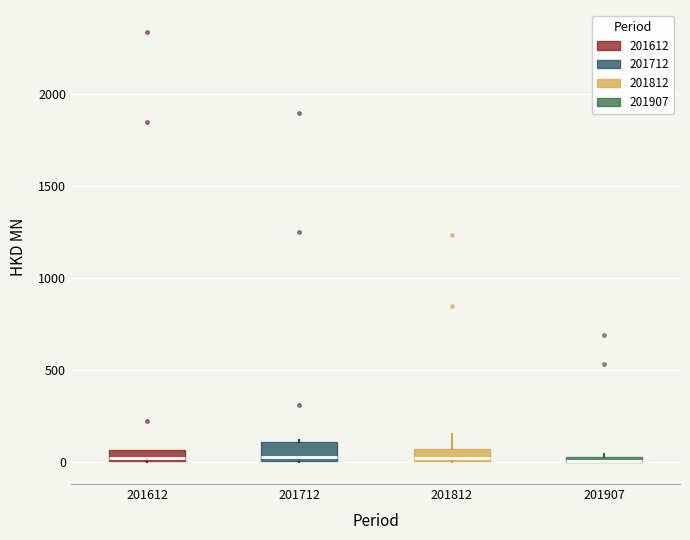

Where is the upper edge of the box at x = 201907 on the y-axis? The values are not printed on the chart, so give them approximately, as read against the axis.

50